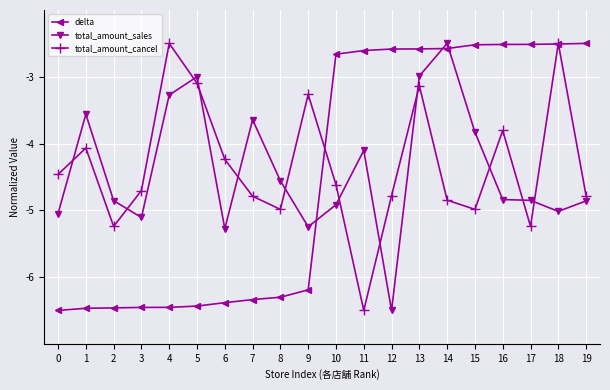

Read the total_amount_sales value at 19.

-4.9